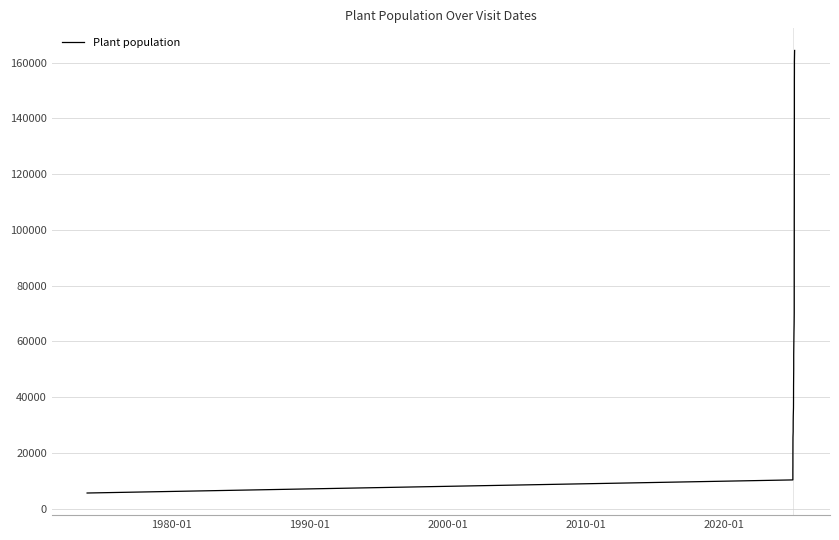

What is the average value?

79530